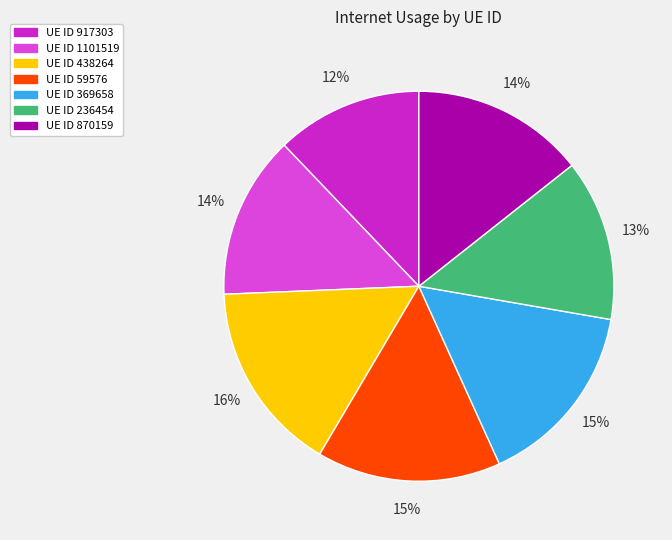

How many segments does this pie chart have?

7